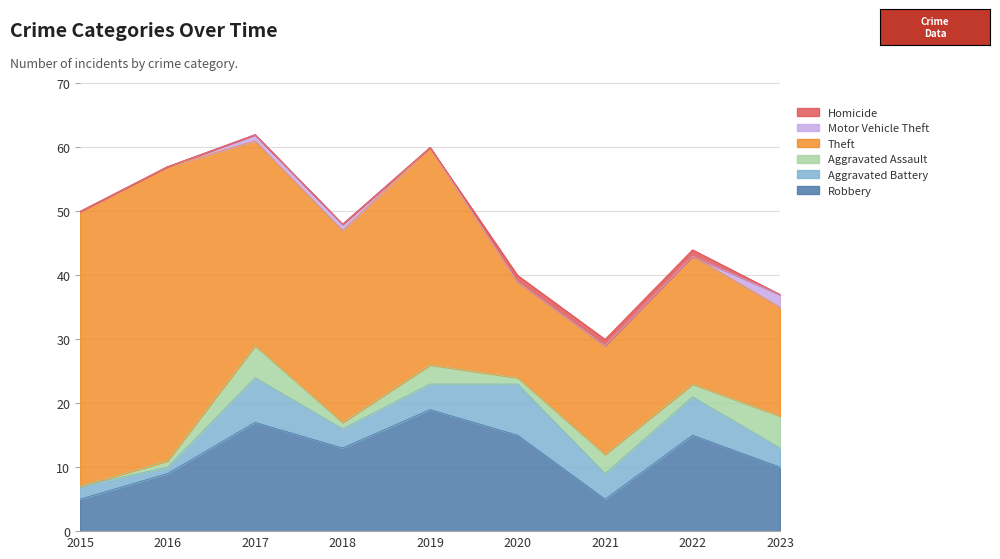

Between 2017 and 2020, which is larger?

2017